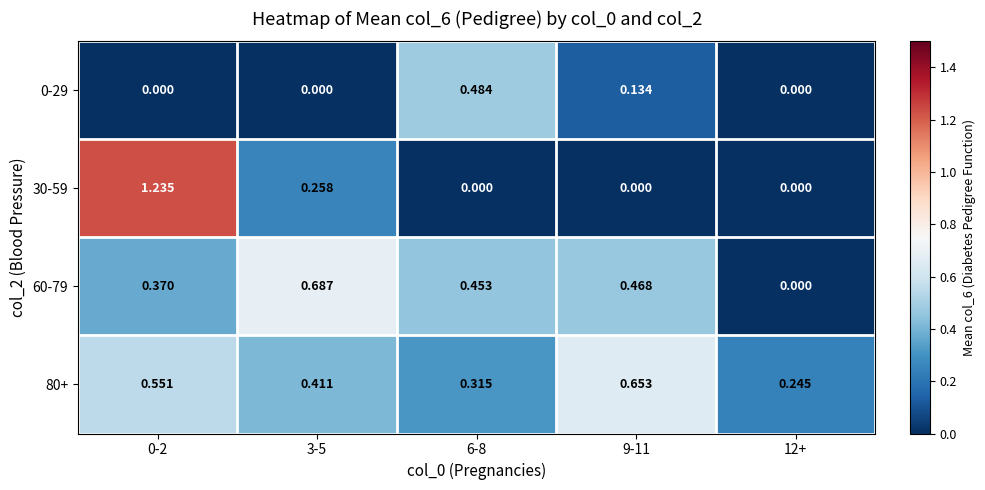

At which category is the sum across all series the highest?

0-2